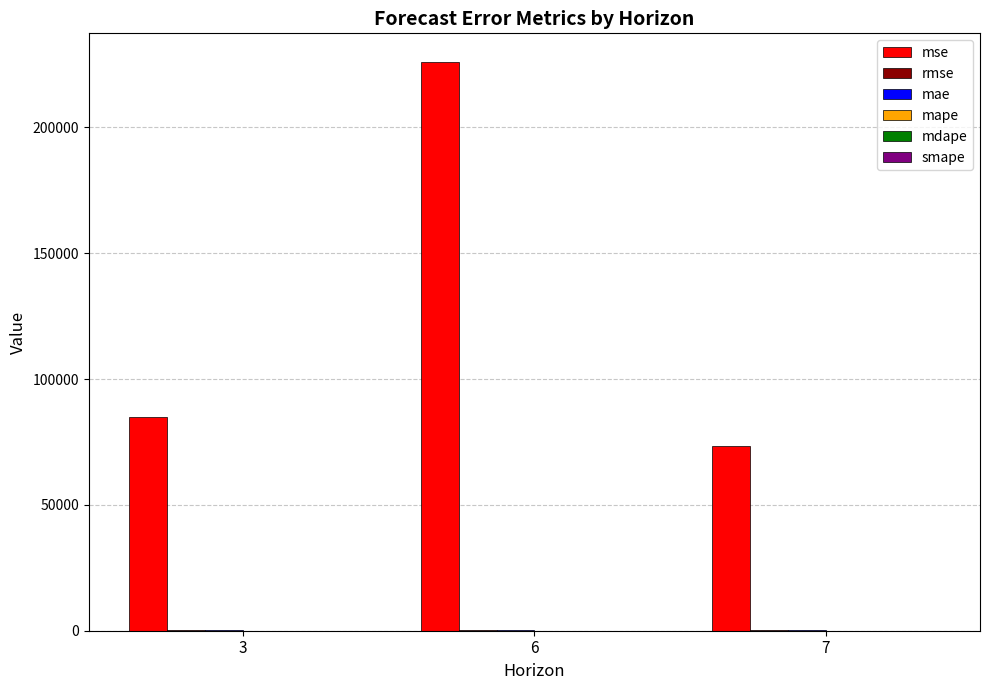

What is the maximum value shown in the chart?

226115.2